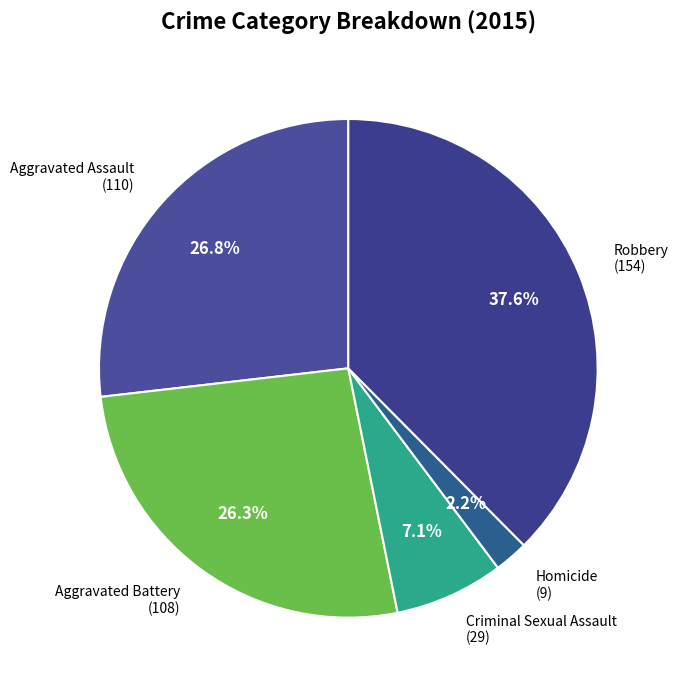

How many segments does this pie chart have?

5